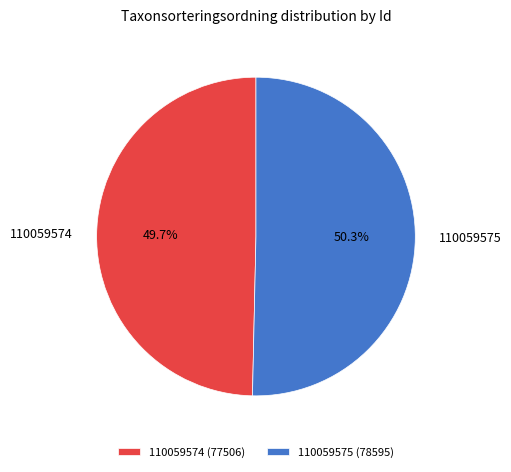

To the nearest percent, what percentage of the pie is 110059575?

50%